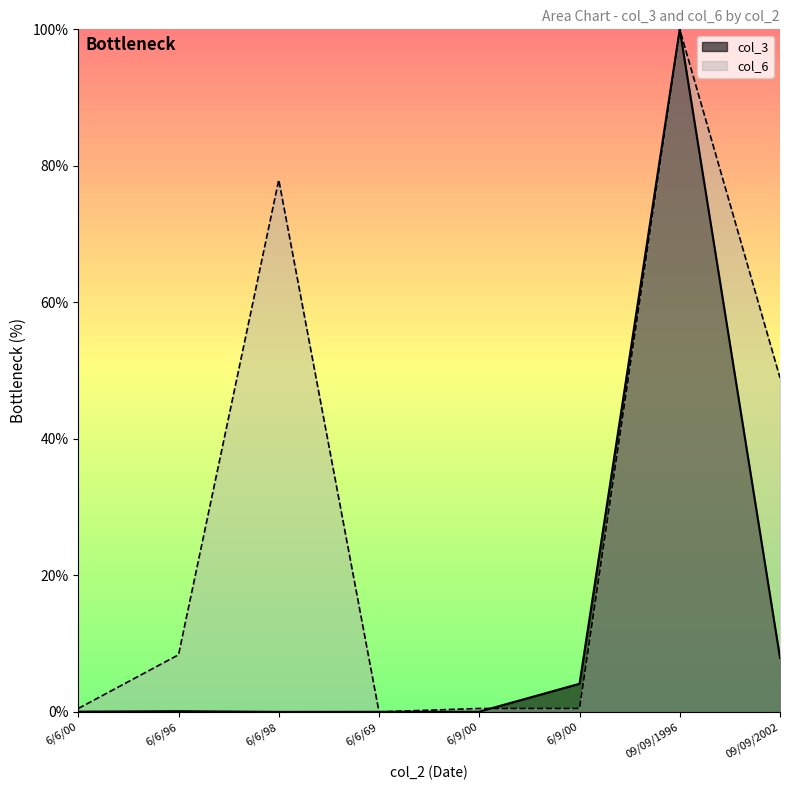

Is the value of col_6 at 6/9/00 greater than the value of col_3 at 09/09/2002?

No